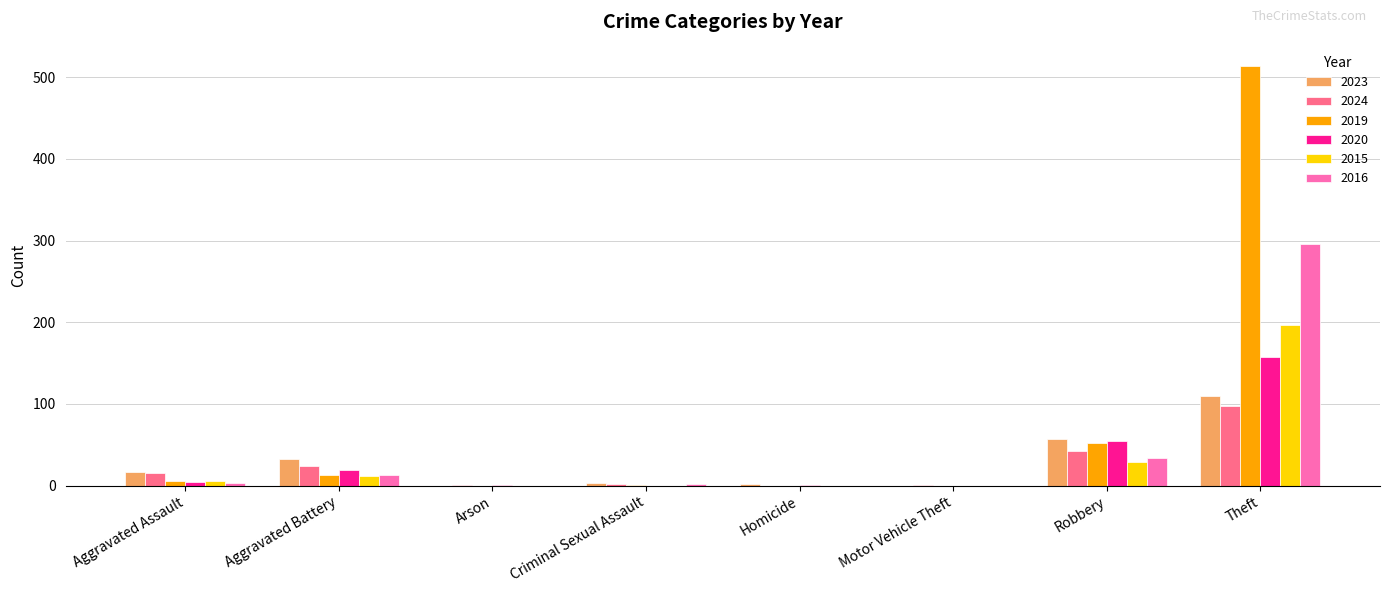

True or false: 2016 has a value of 183 at Motor Vehicle Theft.

False